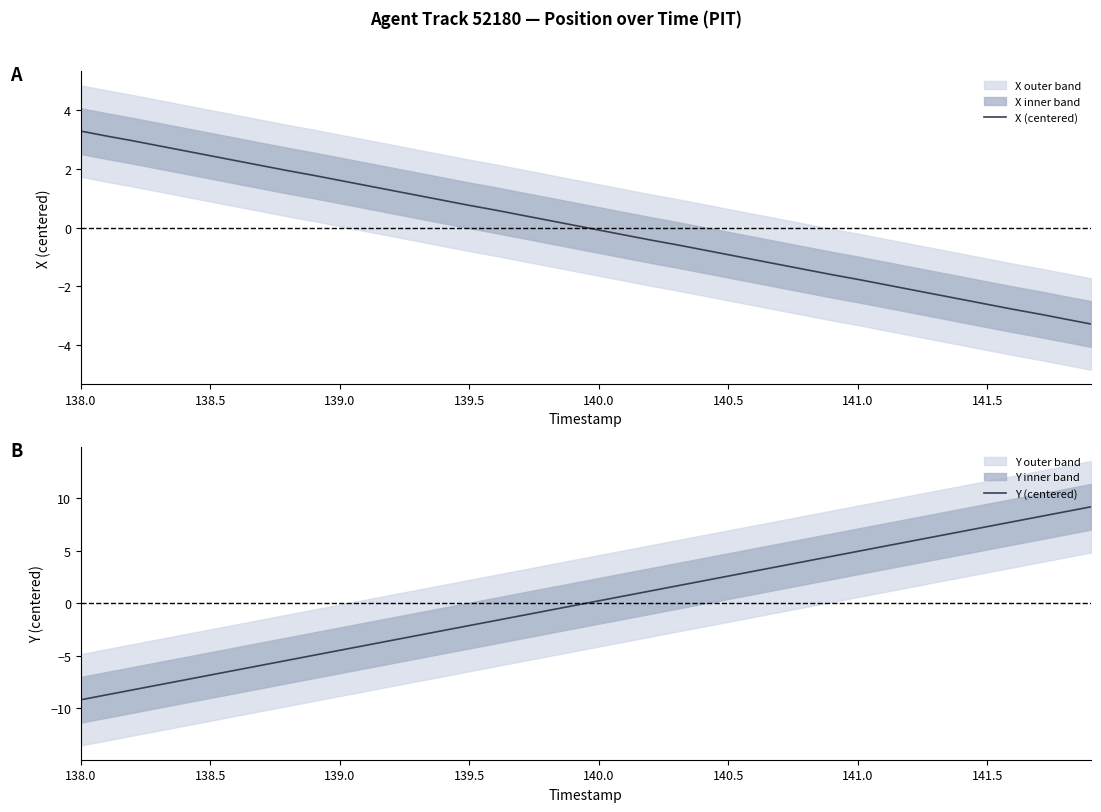

Is it true that X (centered) equals -2.6 at 141.5?

True